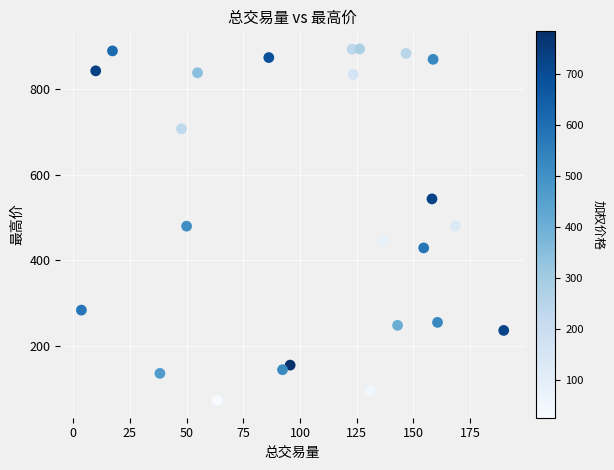

What is the range of Y values (max minus min)?

819.0